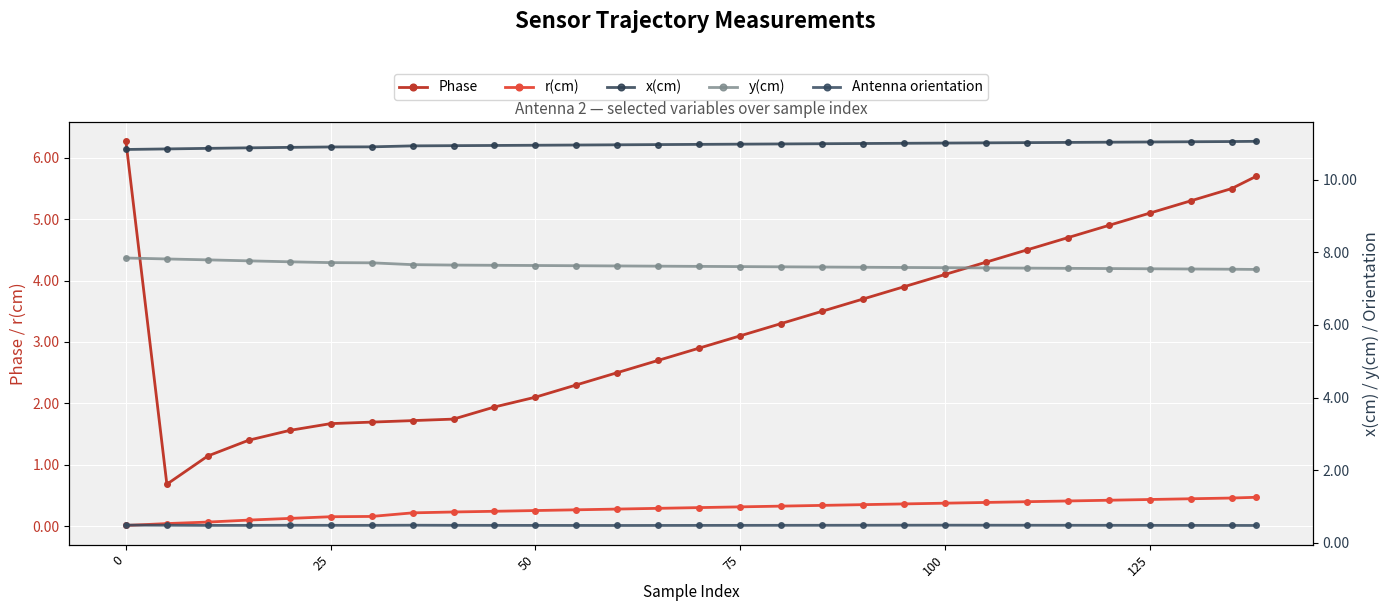

What is the minimum value for Phase?

0.7